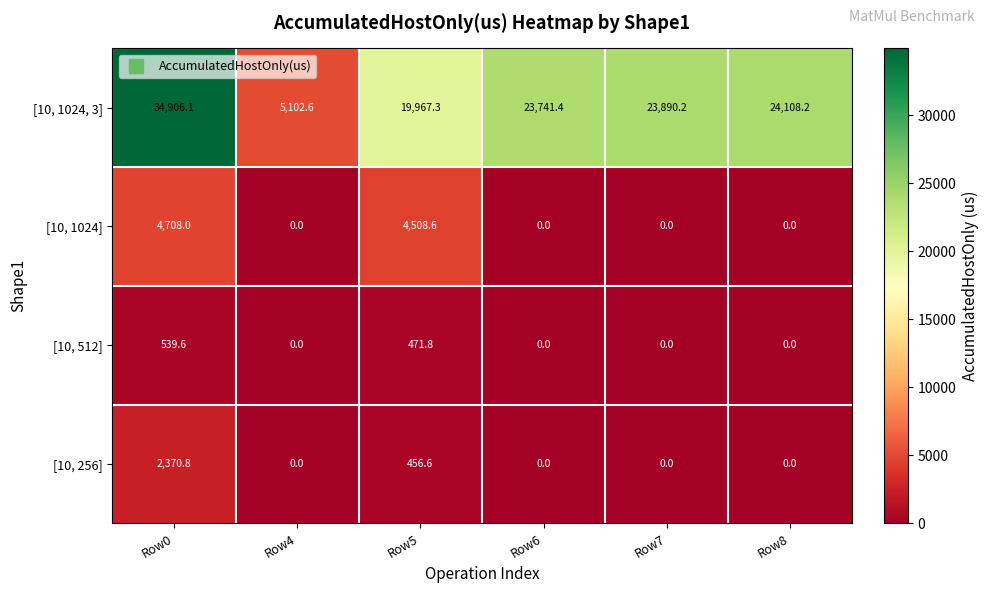

Reading left to right, transcribe all the data shown in this chart.

[10, 1024, 3]: Row0=34906.1	Row4=5102.6	Row5=19967.3	Row6=23741.4	Row7=23890.2	Row8=24108.2
[10, 1024]: Row0=4708.0	Row4=0.0	Row5=4508.6	Row6=0.0	Row7=0.0	Row8=0.0
[10, 512]: Row0=539.6	Row4=0.0	Row5=471.8	Row6=0.0	Row7=0.0	Row8=0.0
[10, 256]: Row0=2370.8	Row4=0.0	Row5=456.6	Row6=0.0	Row7=0.0	Row8=0.0